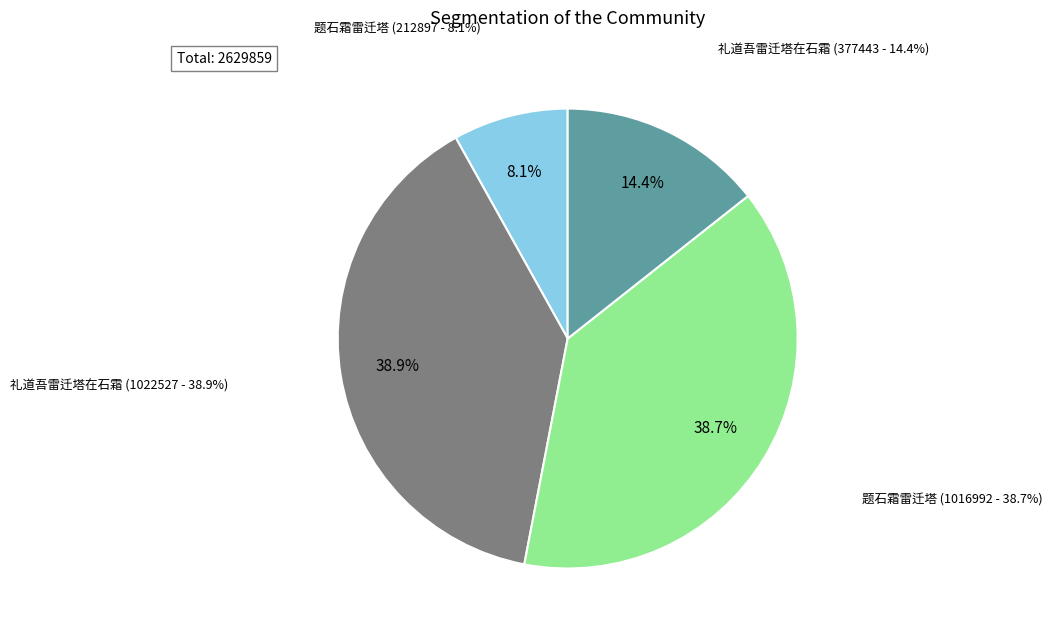

What is the ratio of the value at 礼道吾雷迁塔在石霜 (1022527) to the value at 礼道吾雷迁塔在石霜 (377443)?

2.7